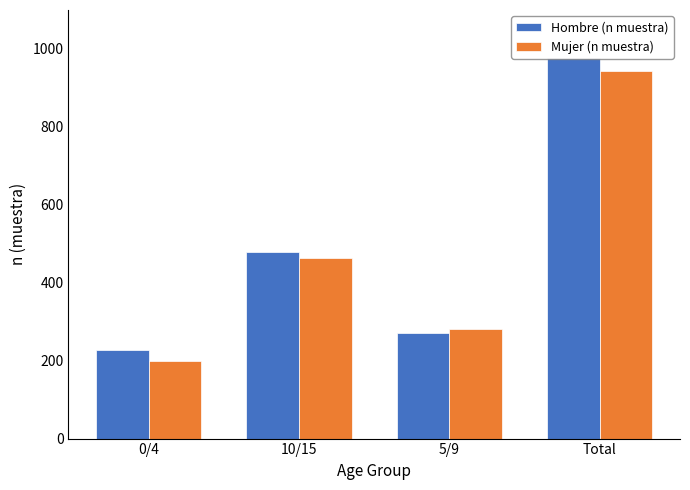

What is the difference between the second highest and second lowest values in the Hombre (n muestra) series?

208